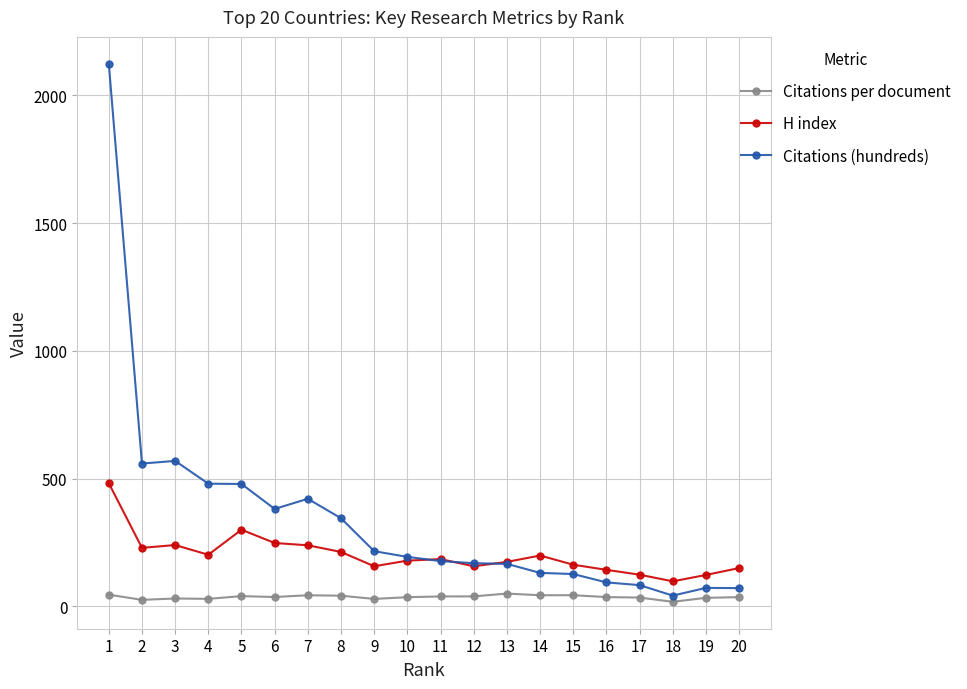

What is the maximum value shown in the chart?

2122.9